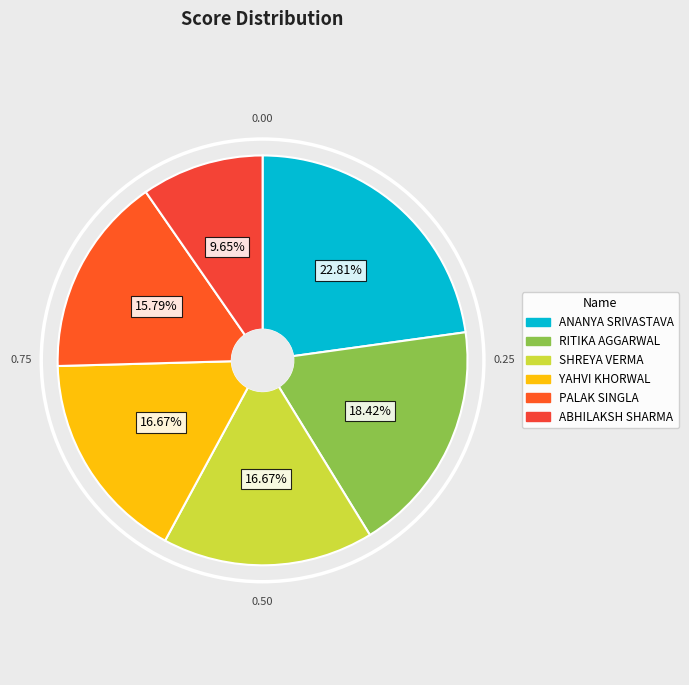

How many slices are in this pie chart?

6